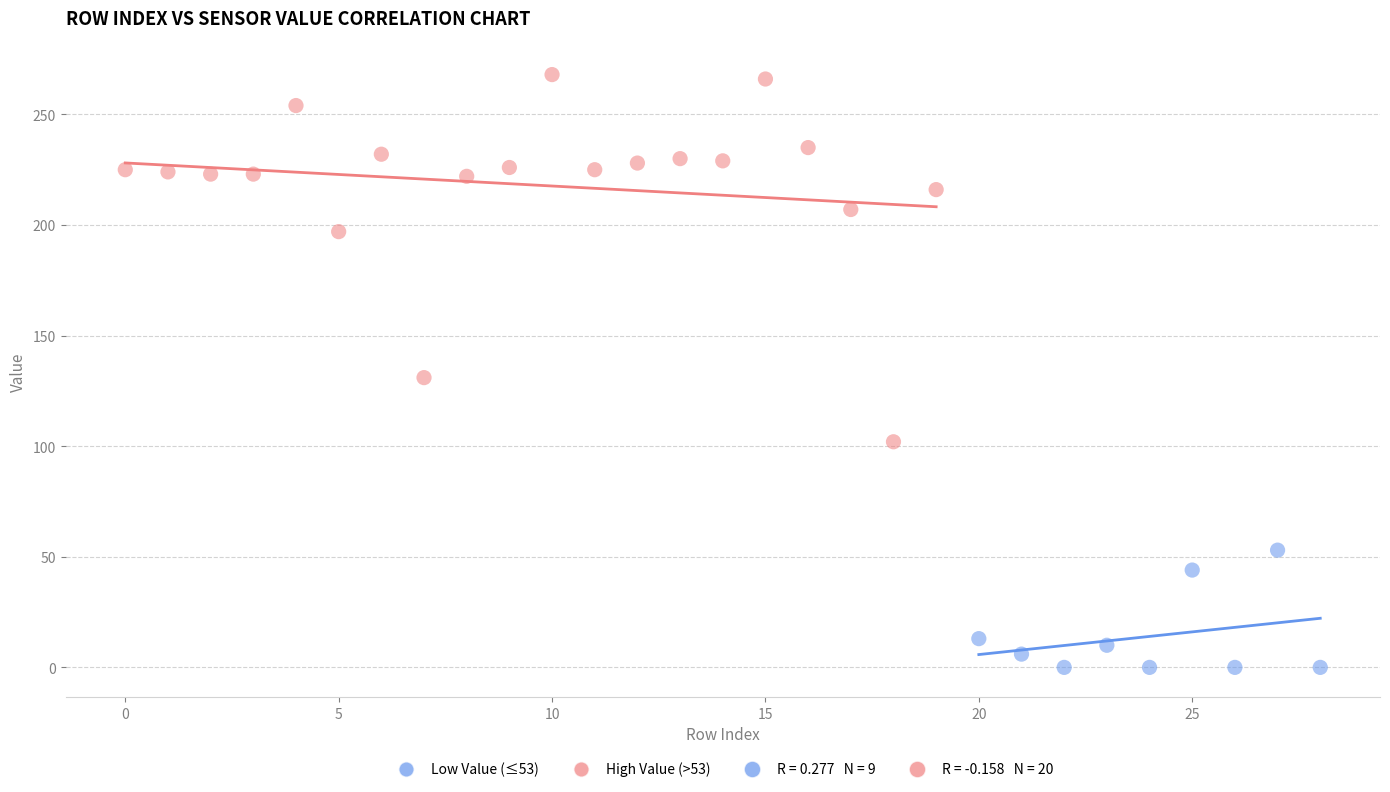

Which series contains the highest Y value?

High Value (>53)